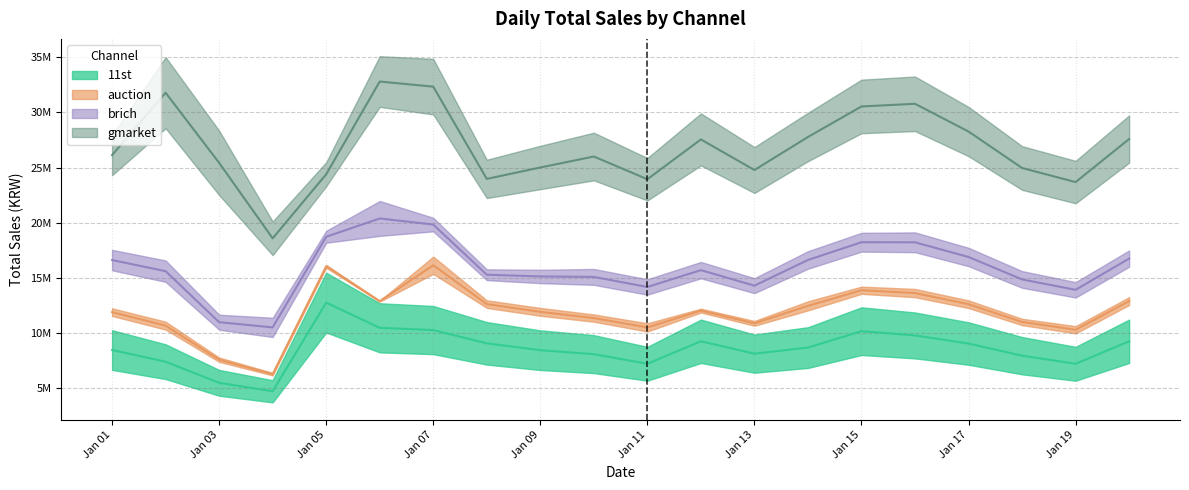

At which label does auction reach its peak?

2019-01-07